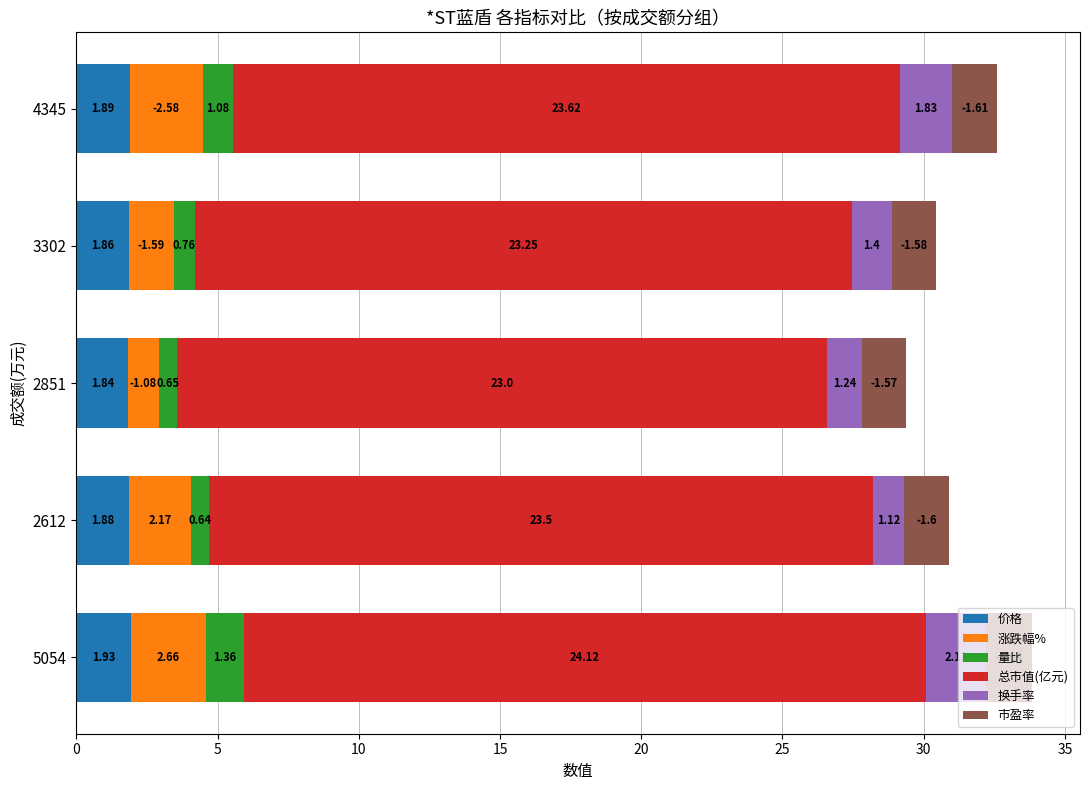

Rank the categories by 价格 value from lowest to highest.

2851, 3302, 2612, 4345, 5054